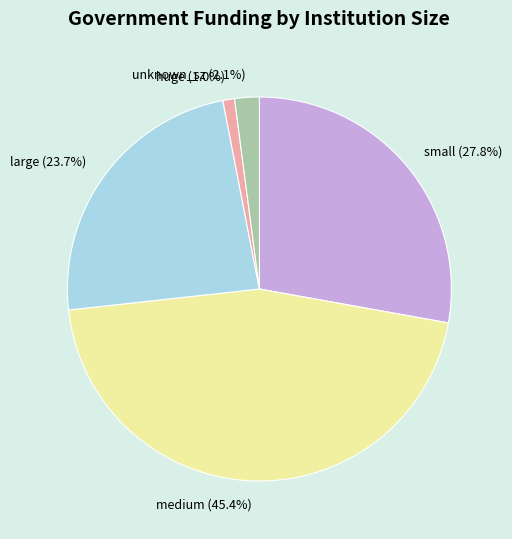

To the nearest percent, what is the average slice percentage?

20%